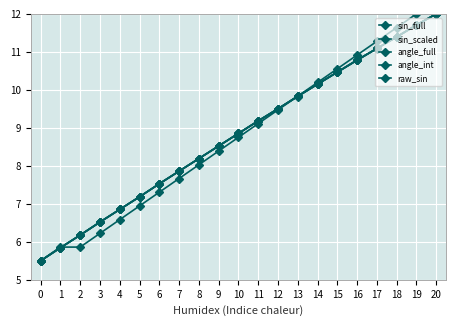

Is this an area chart (filled region under the line)?

No